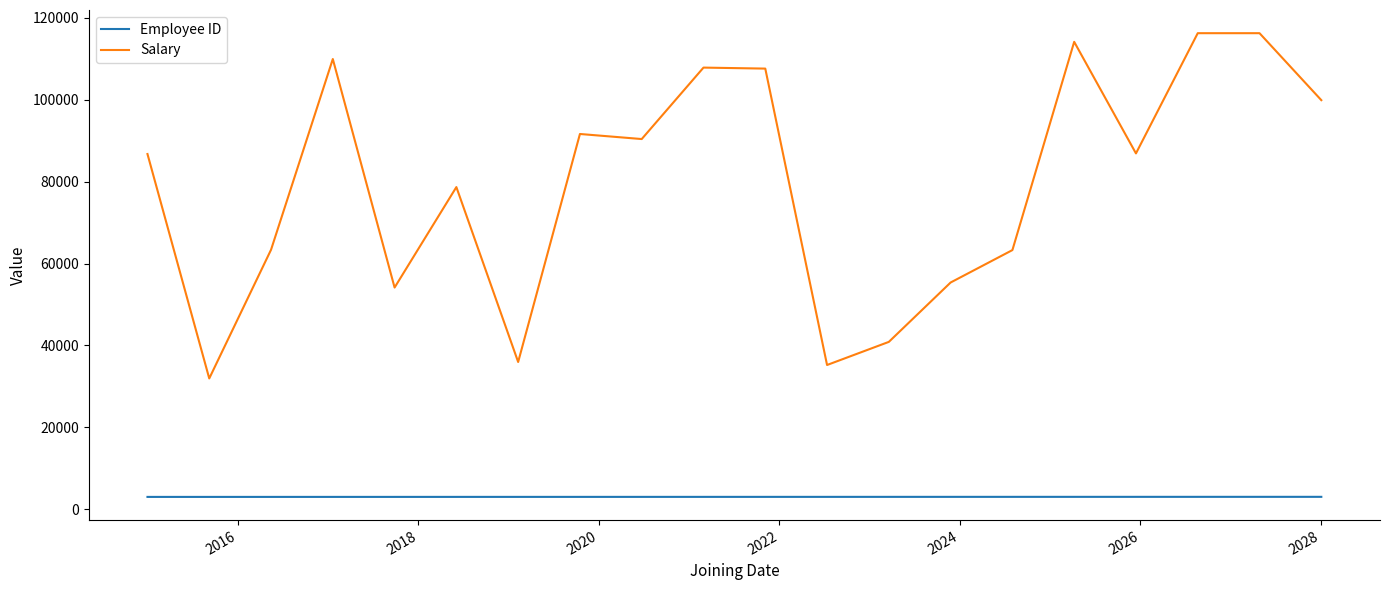

Which series has the largest range (max minus min)?

Salary